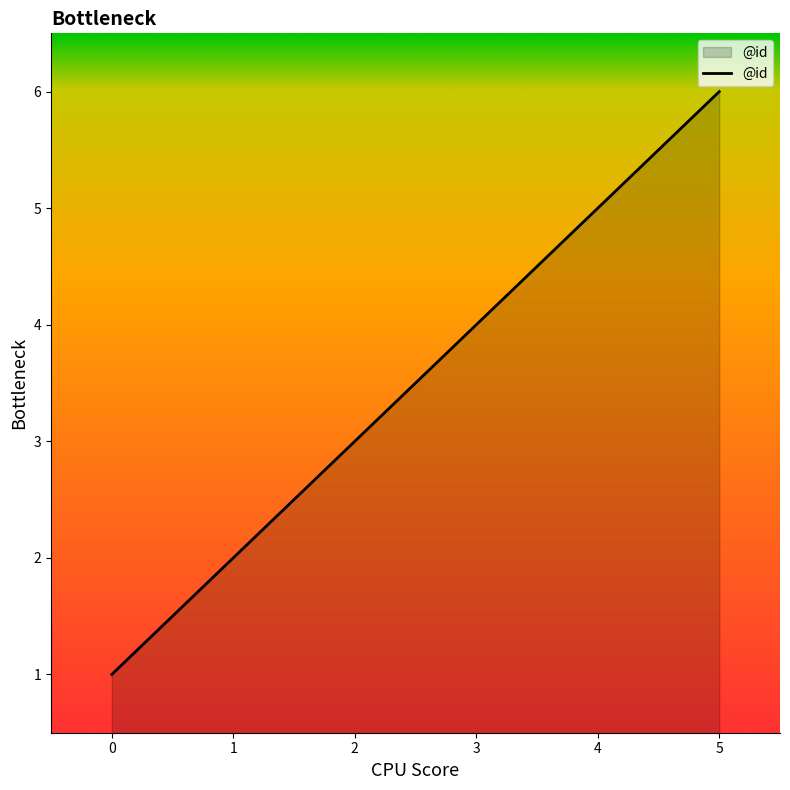

Reading left to right, what are all the values shown in this chart?

0=1	1=2	2=3	3=4	4=5	5=6